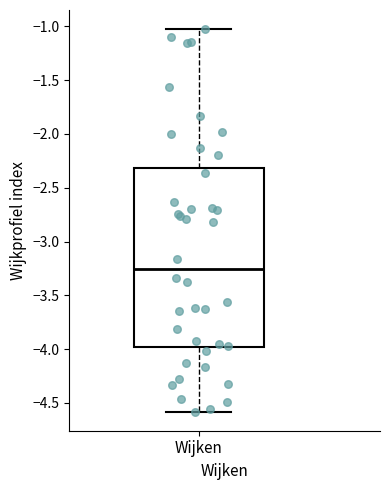

Transcribe this box plot: give where the median line is, the range the box spans, and where the two whiskers end, as read against the y-axis. The values are not printed on the chart, so give them approximately, as read against the axis.

median -3.25, box -4.00 to -2.30, whiskers -4.60 to -1.05